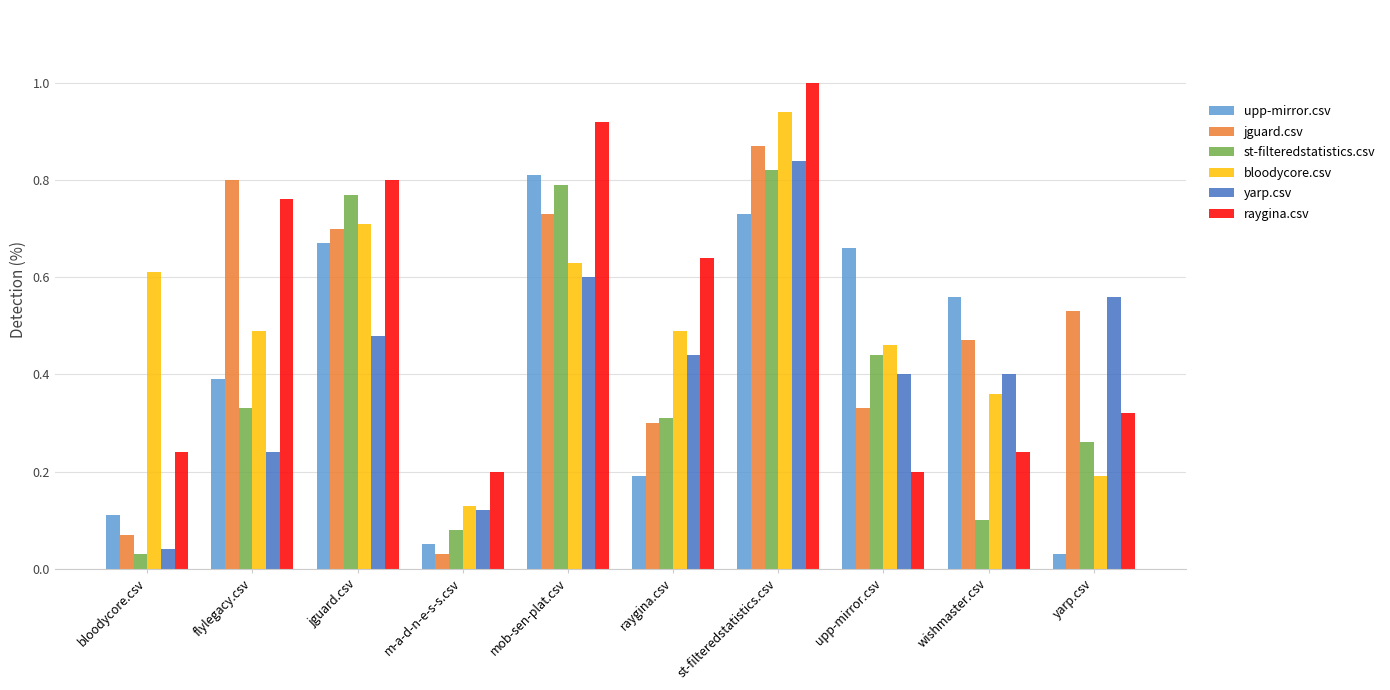

True or false: bloodycore.csv has a value of 0.3 at upp-mirror.csv.

False